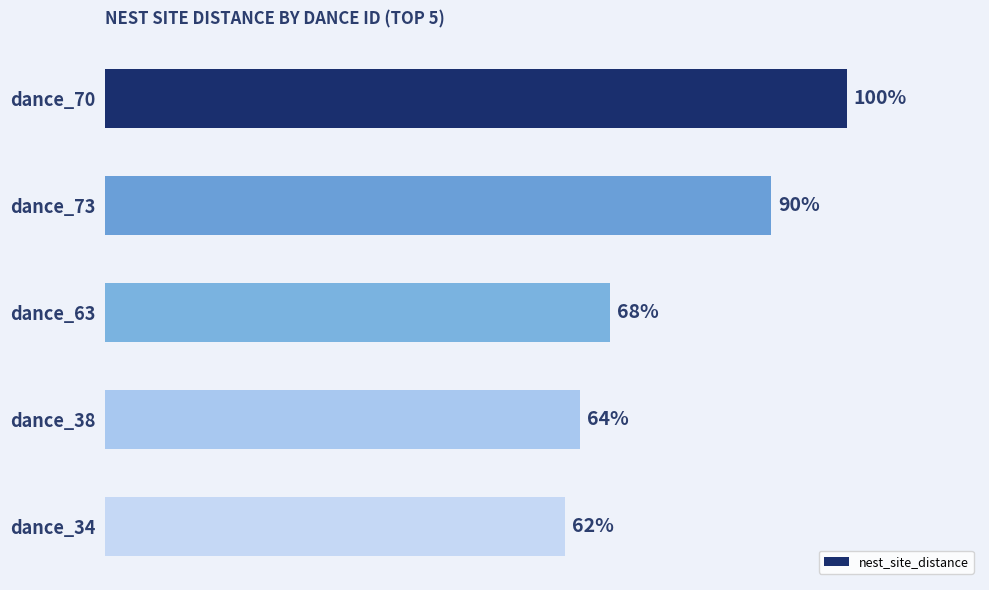

Does the chart contain any negative values?

No